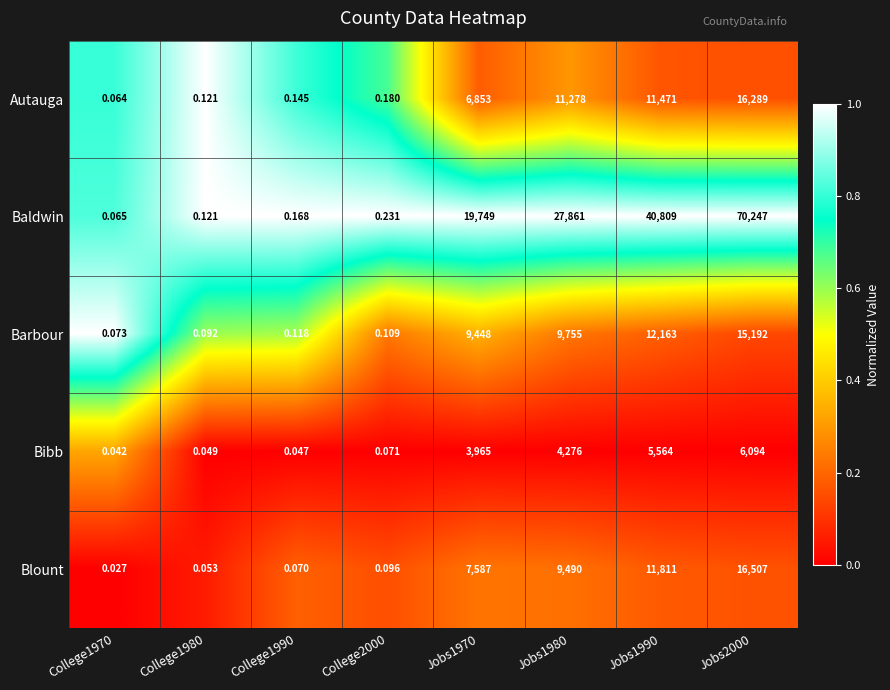

Rank the series by their maximum value, from highest to lowest.

Baldwin, Blount, Autauga, Barbour, Bibb